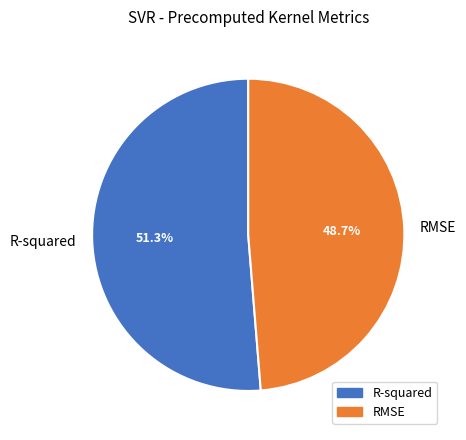

Is there a majority slice in this chart?

Yes